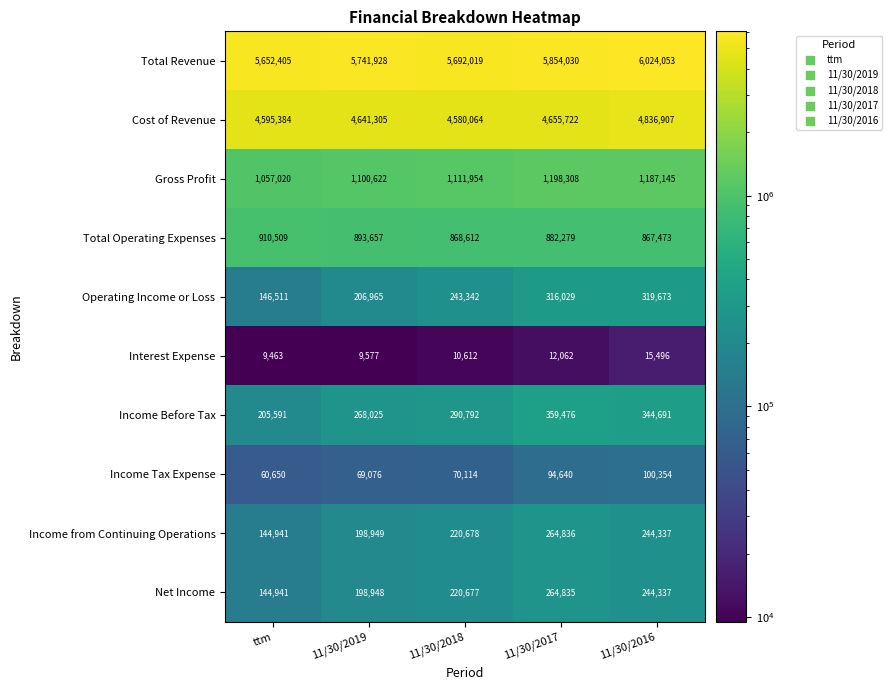

Is the value of Income Tax Expense at 11/30/2018 greater than the value of Cost of Revenue at 11/30/2016?

No